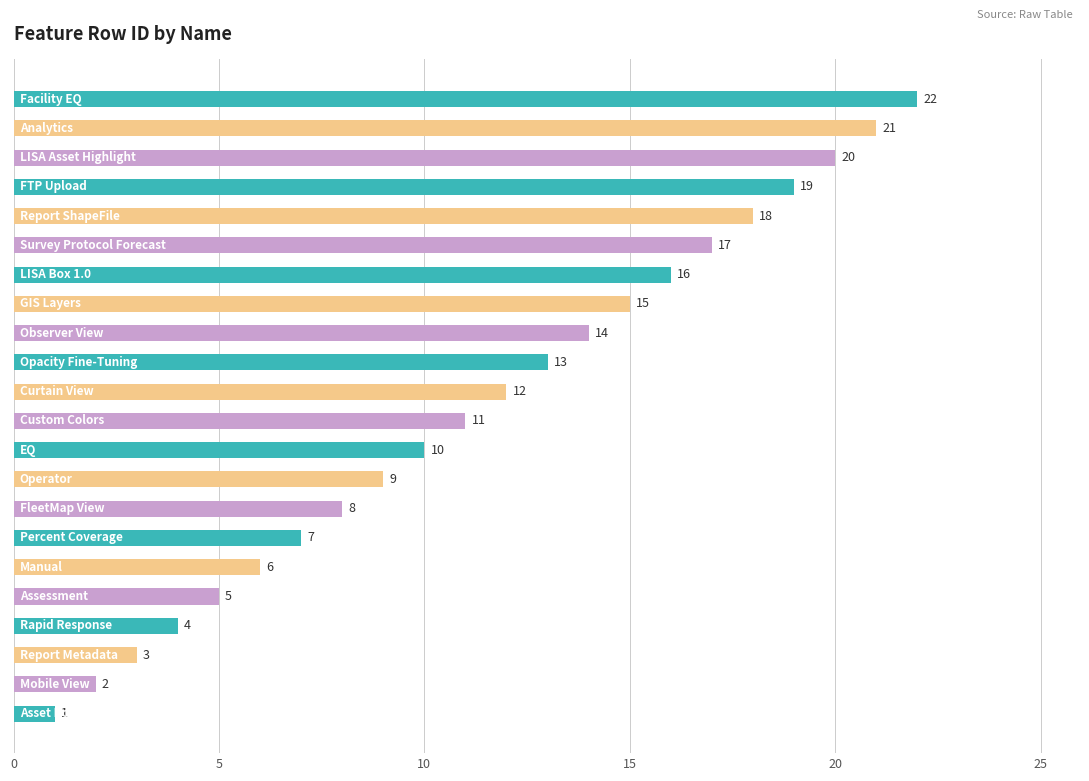

What is the greatest value displayed?

22